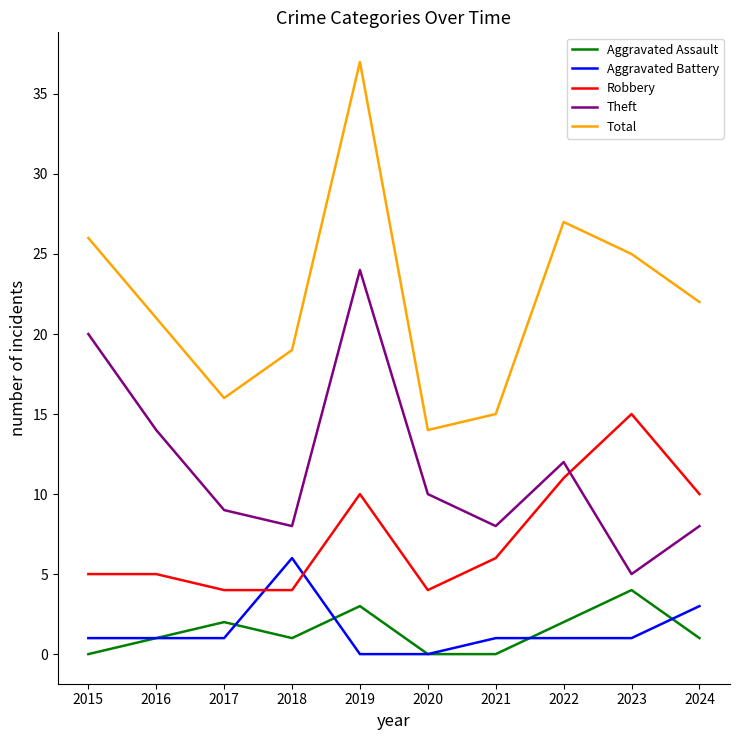

Which series has the largest range (max minus min)?

Total